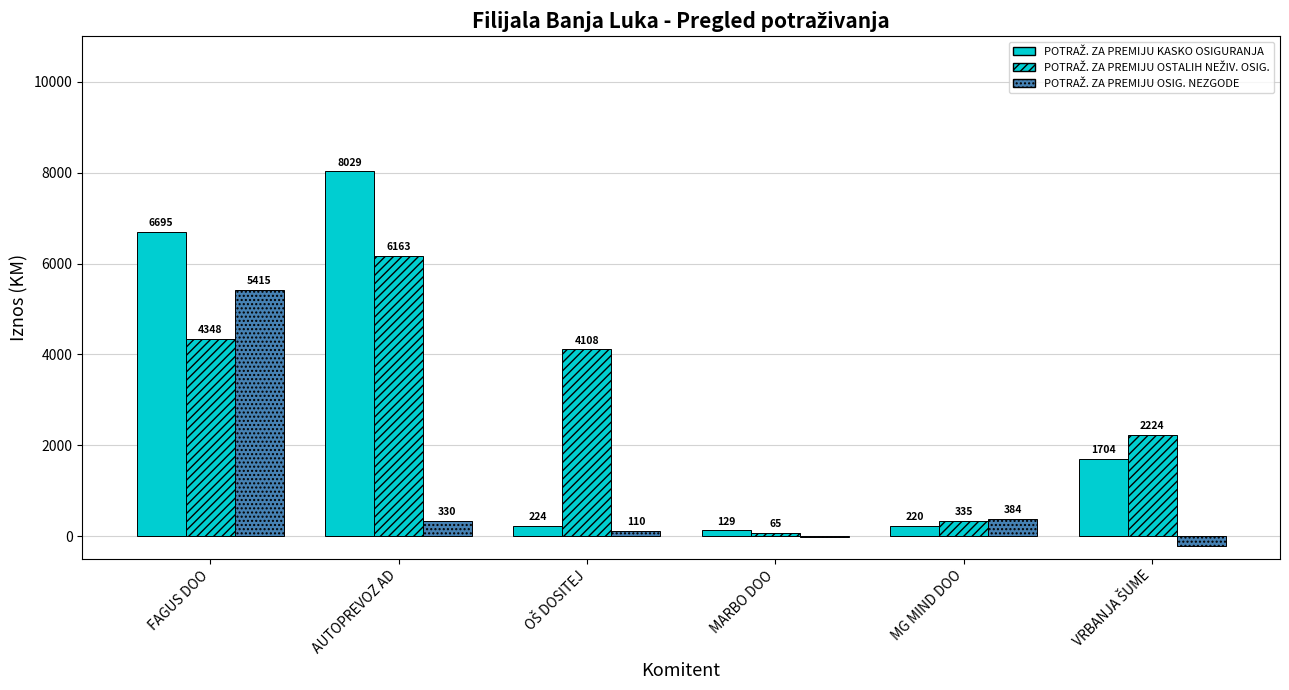

What is the label of the 3rd bar from the right?

MARBO DOO